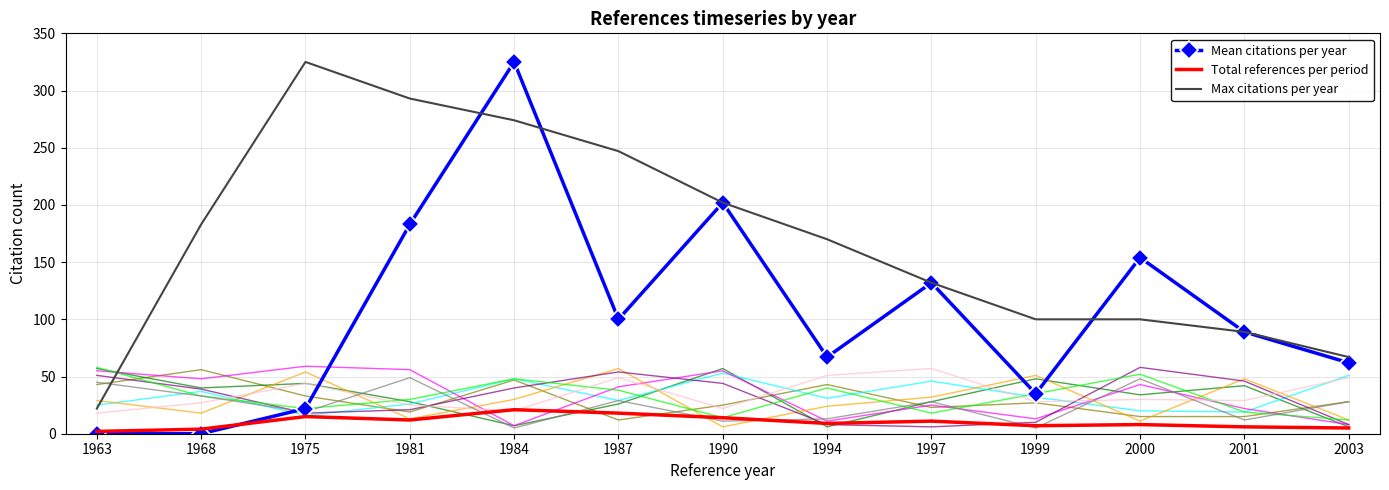

Rank the series by their maximum value, from highest to lowest.

Mean citations per year, Max citations per year, Total references per period